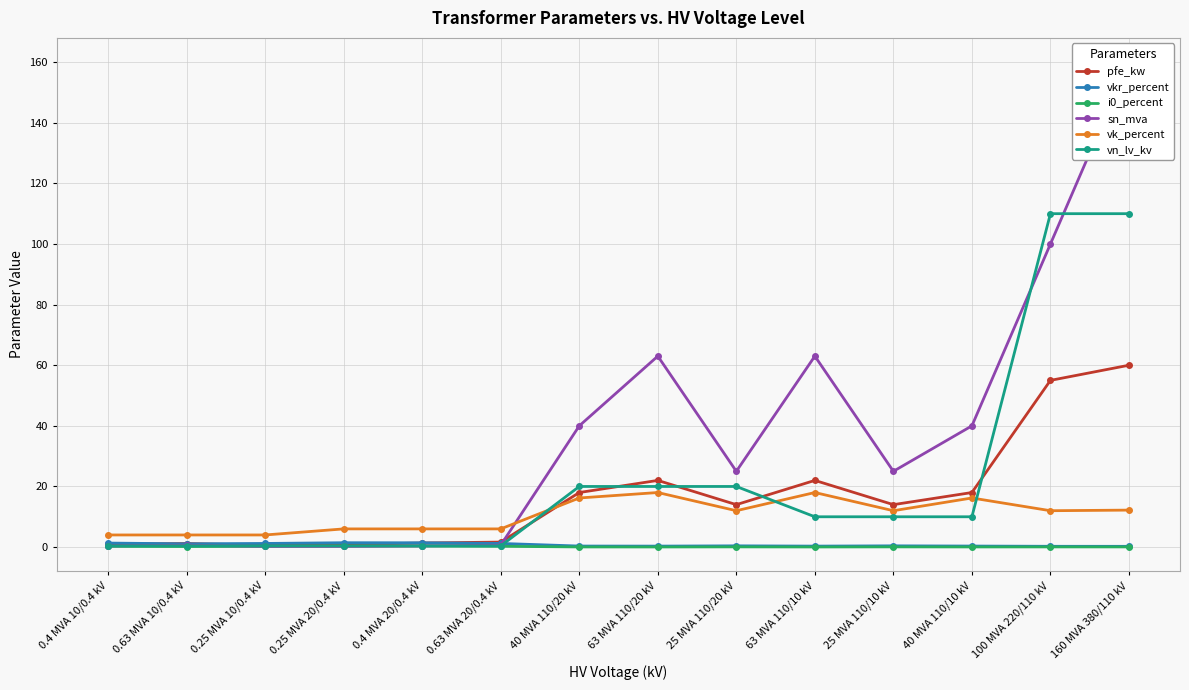

True or false: vn_lv_kv and i0_percent cross at least once.

False